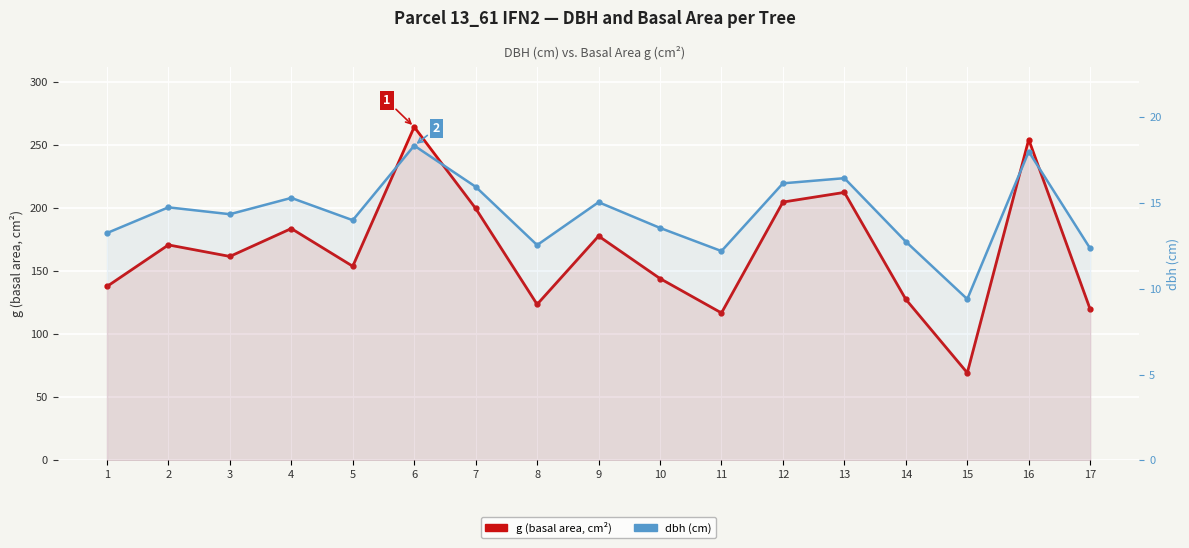

Where does the dbh (cm) series first go above 14?

2